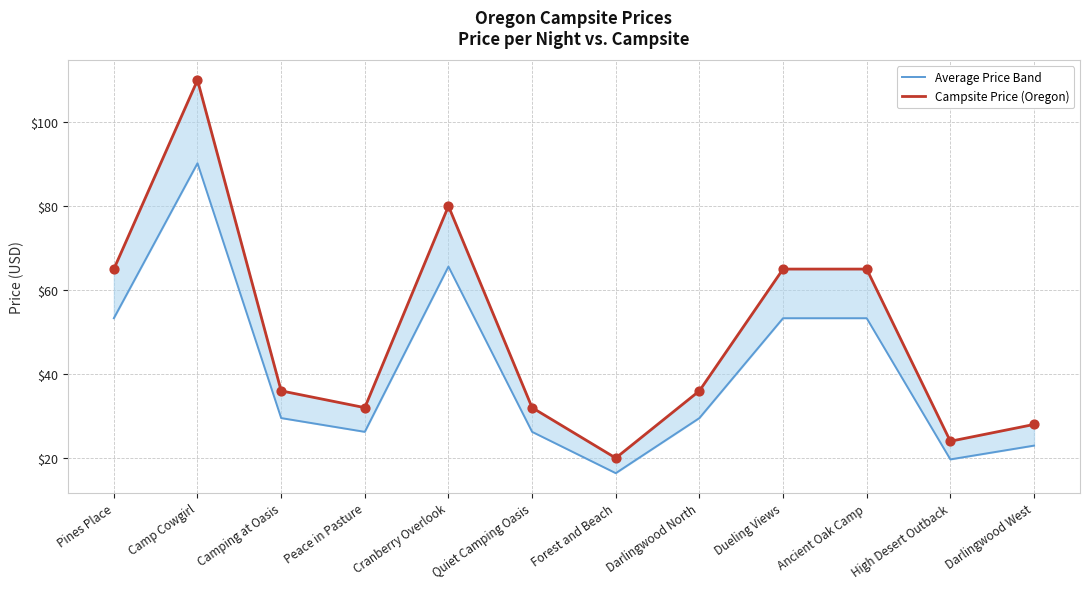

Which series has the largest total across all categories?

Campsite Price (Oregon)